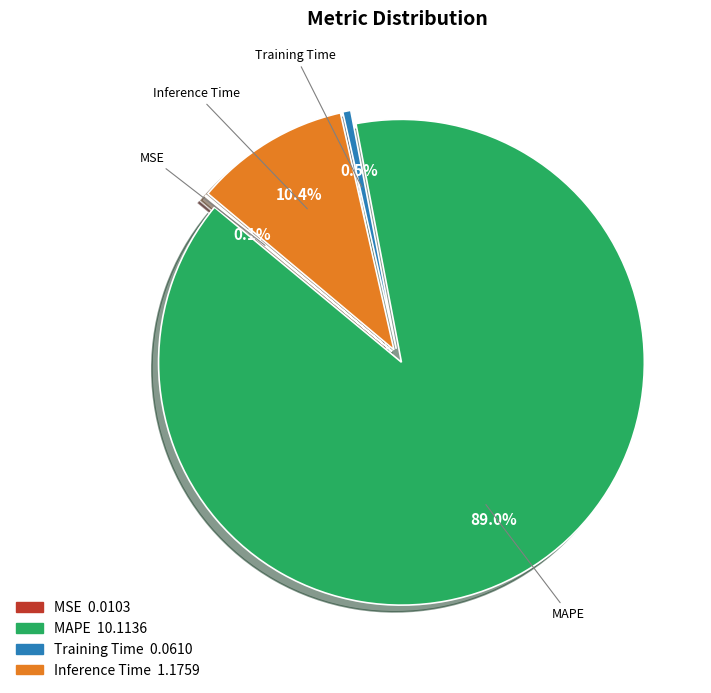

Is Inference Time the majority of the pie?

No